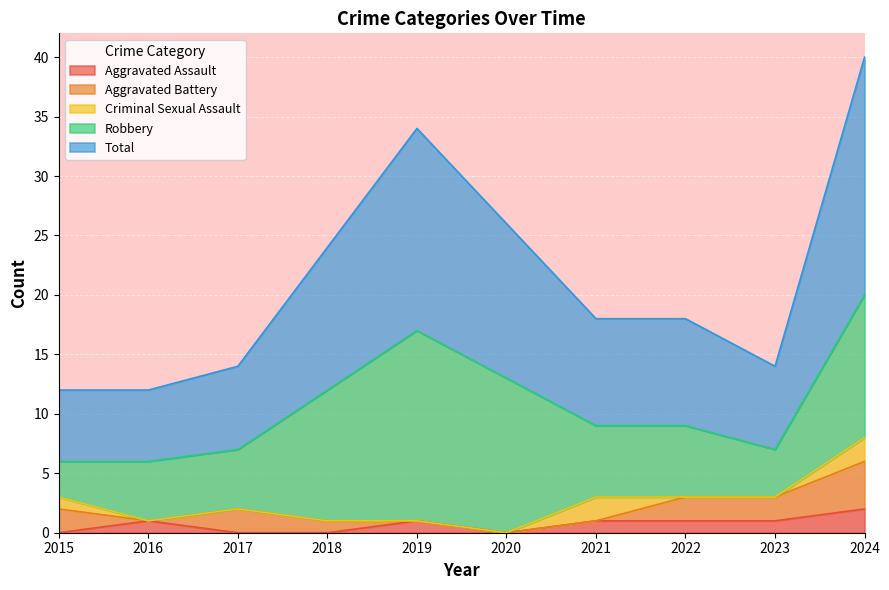

In Aggravated Assault, how many points are lower than both neighbors (excluding endpoints)?

1